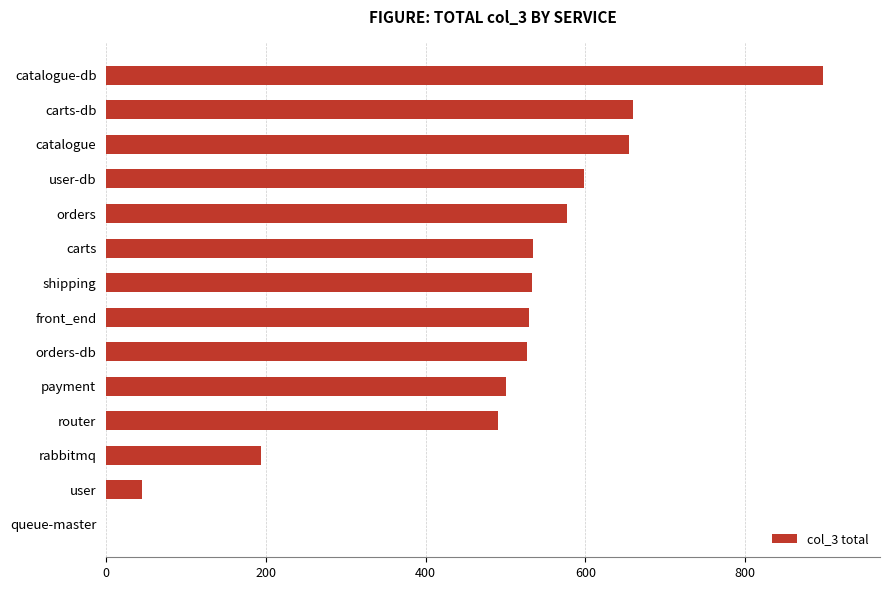

Count the number of data series in this chart.

1